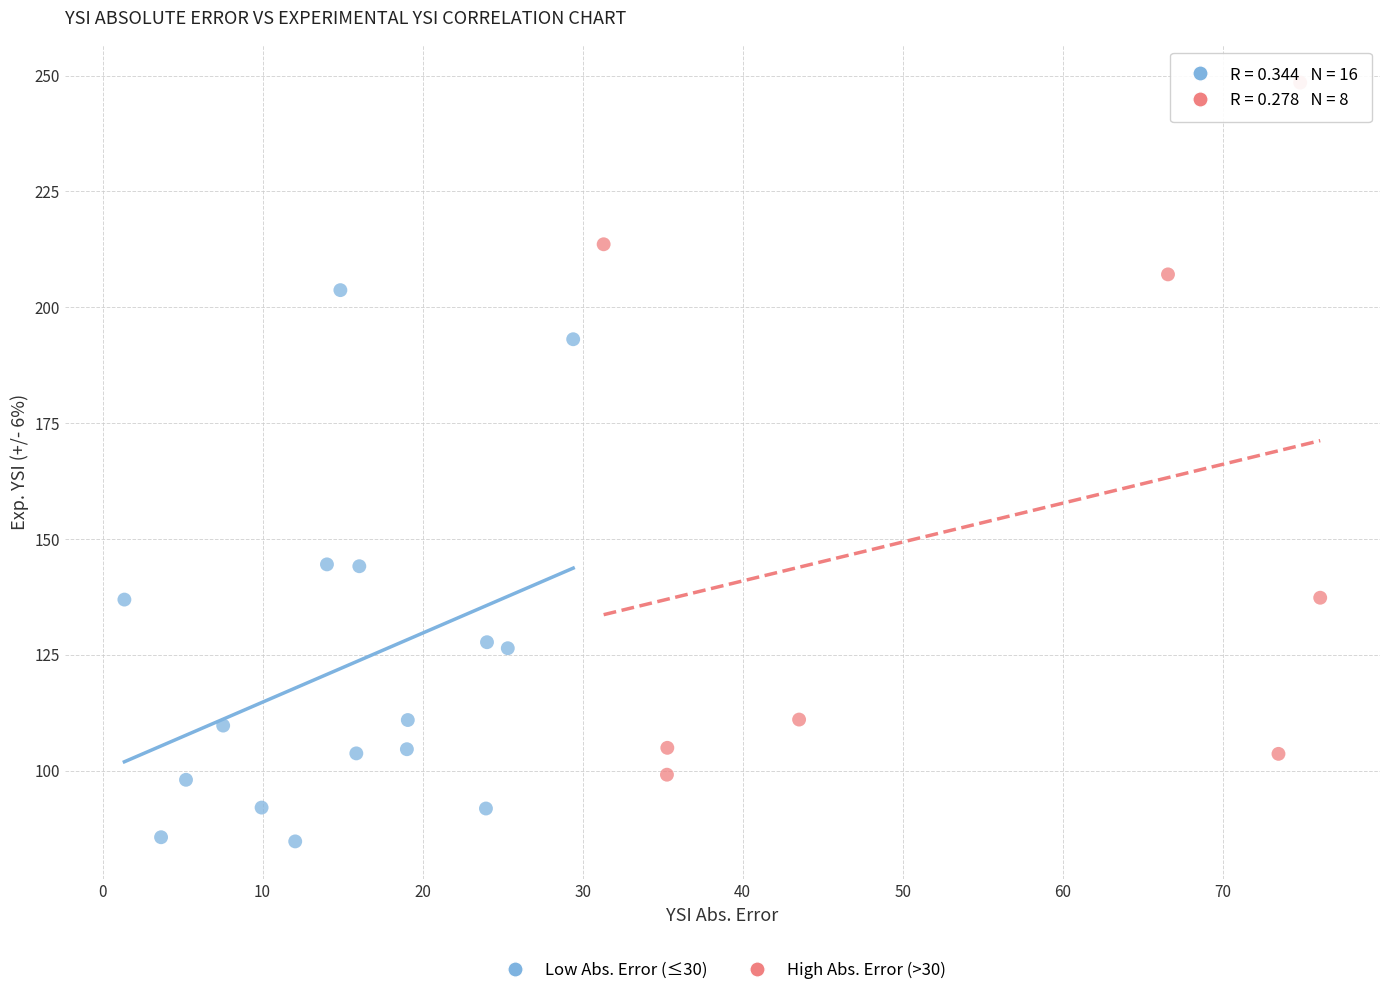

What are all the series names shown in the legend?

Low Abs. Error (≤30), High Abs. Error (>30)